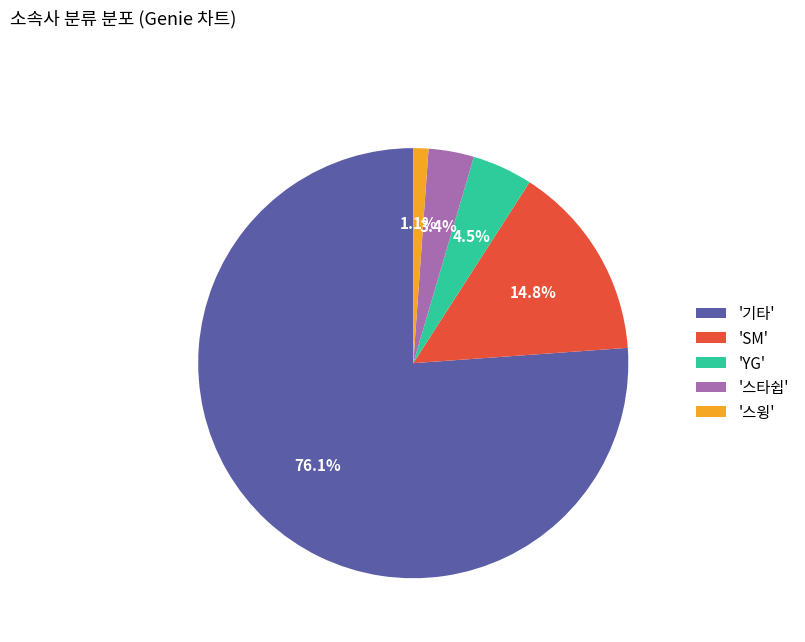

To the nearest percent, what is the difference between the largest and smallest slice percentages?

75%